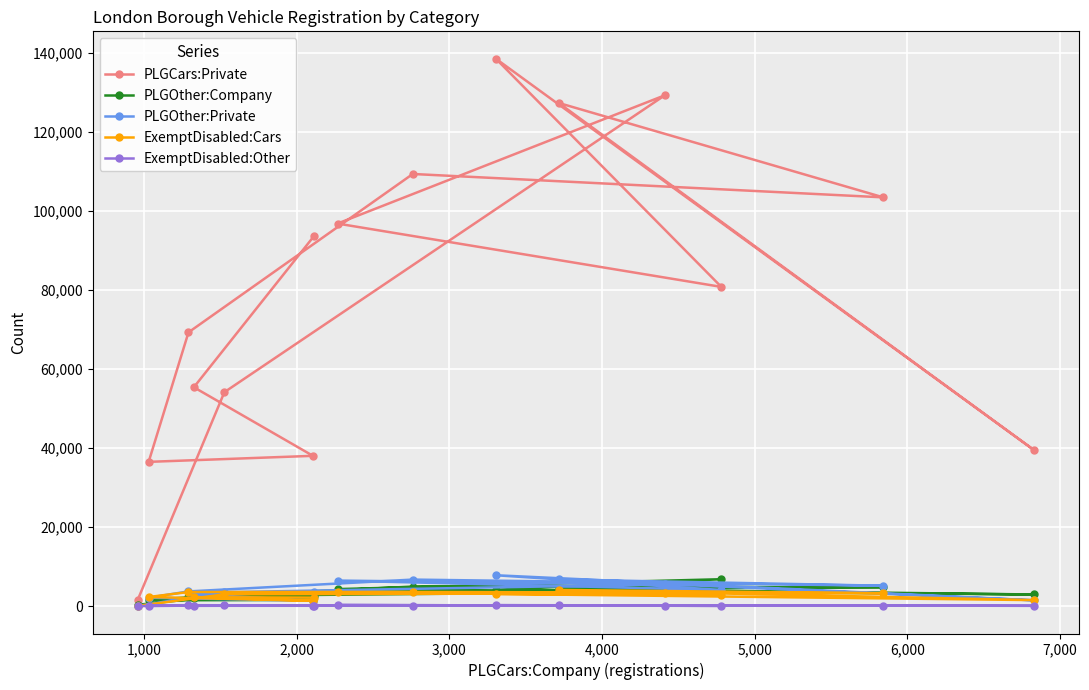

What is the maximum value shown in the chart?

138451